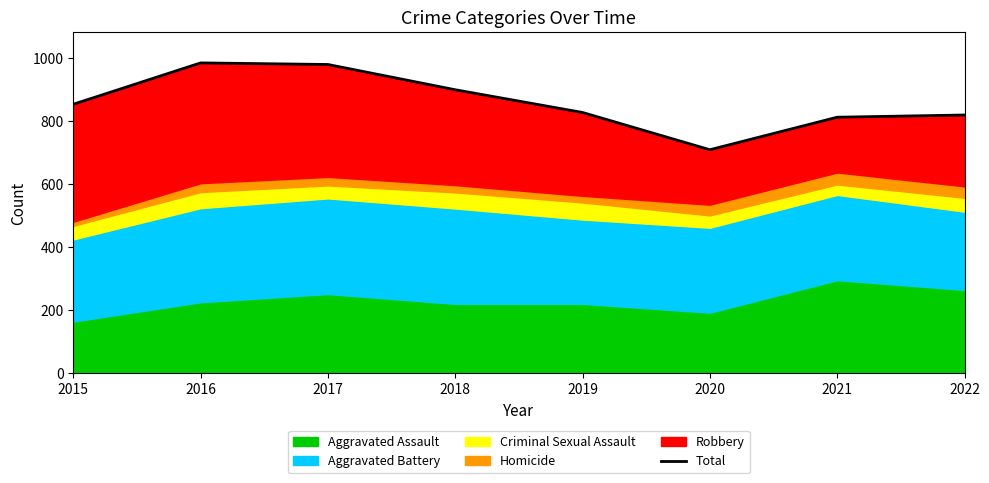

At which label does the data first exceed 852?

2016